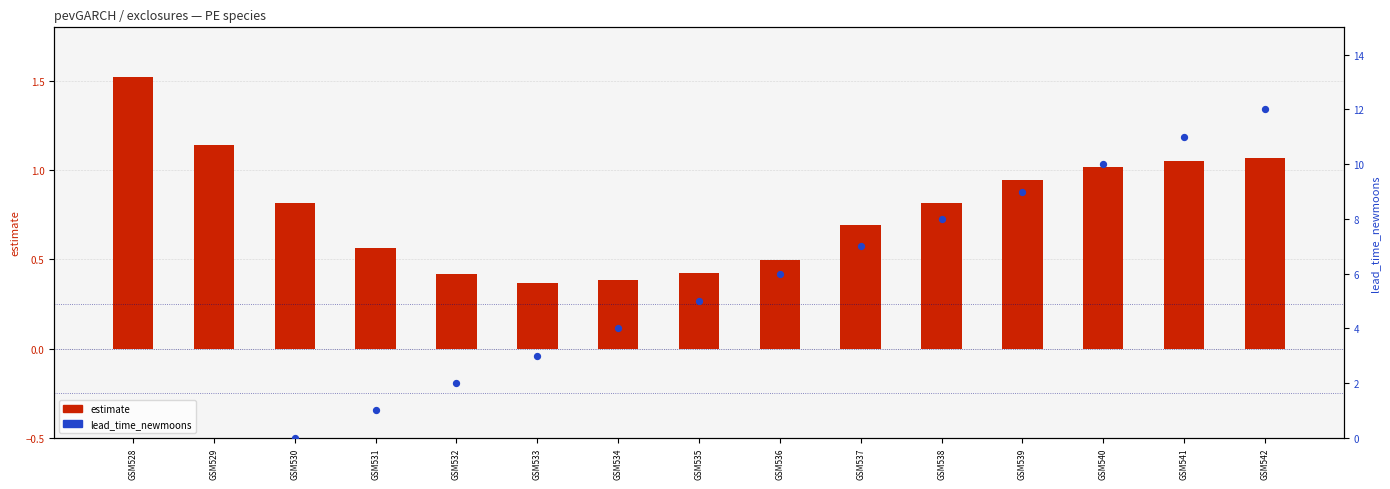

Which series has the widest spread of Y values?

lead_time_newmoons